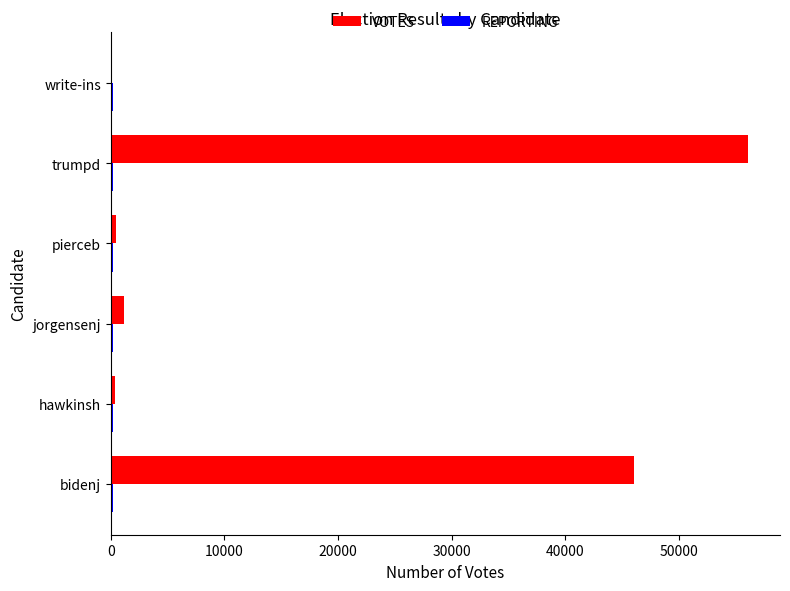

Which series has the largest total across all categories?

VOTES